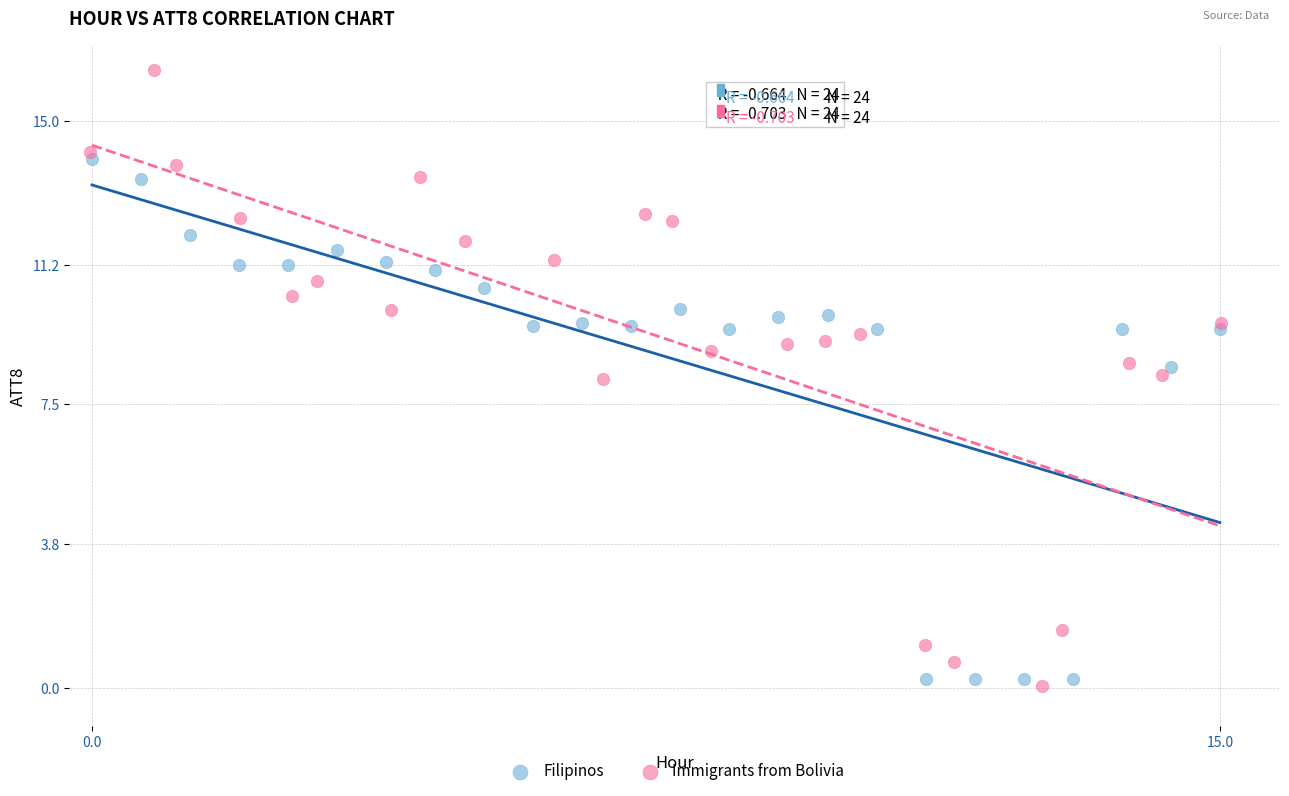

Which series has the largest Y range (max minus min)?

Immigrants from Bolivia